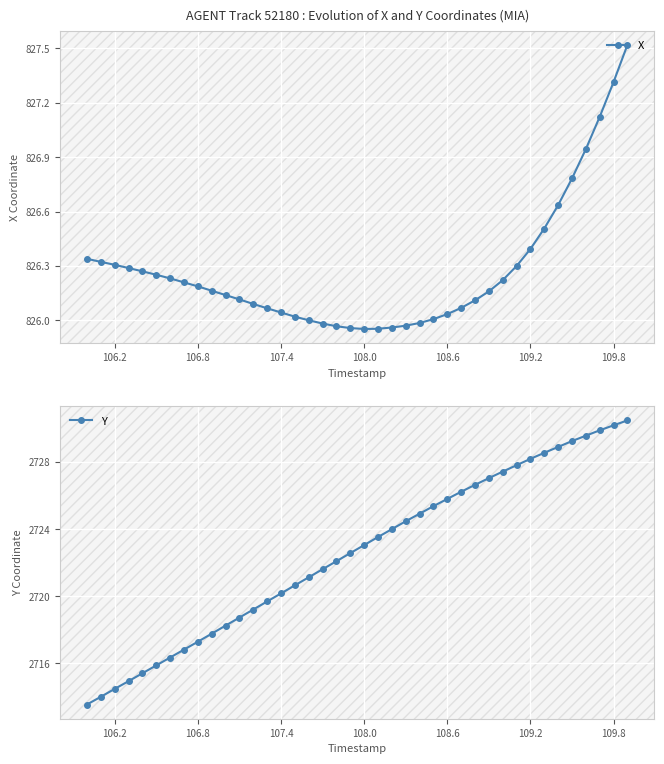

Which series has the largest total across all categories?

Y